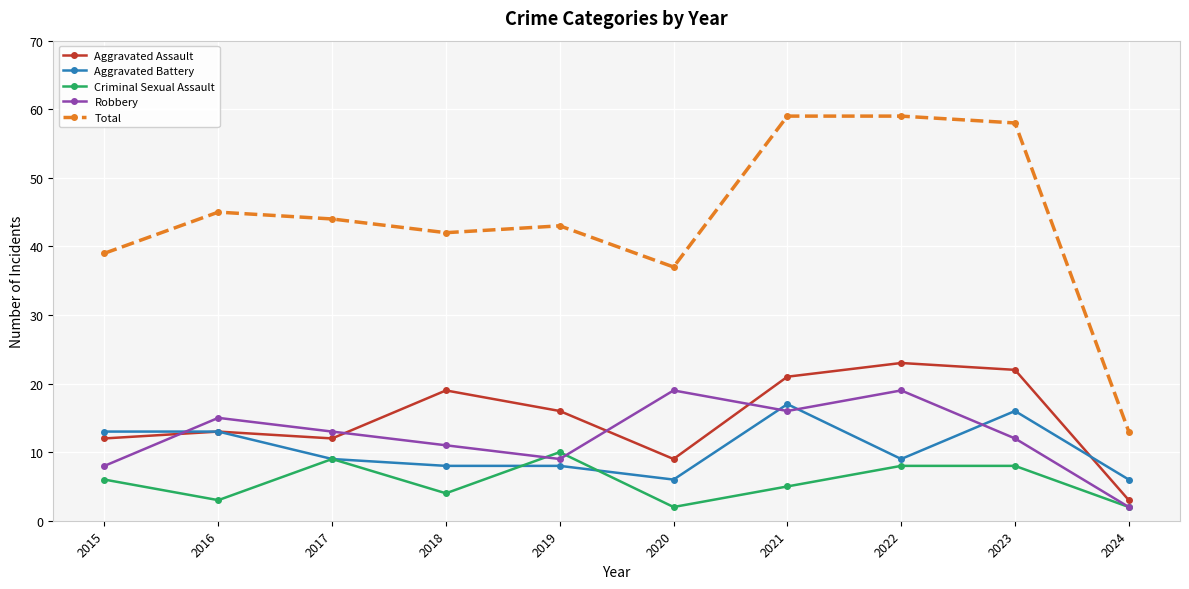

How many lines are shown in the chart?

5